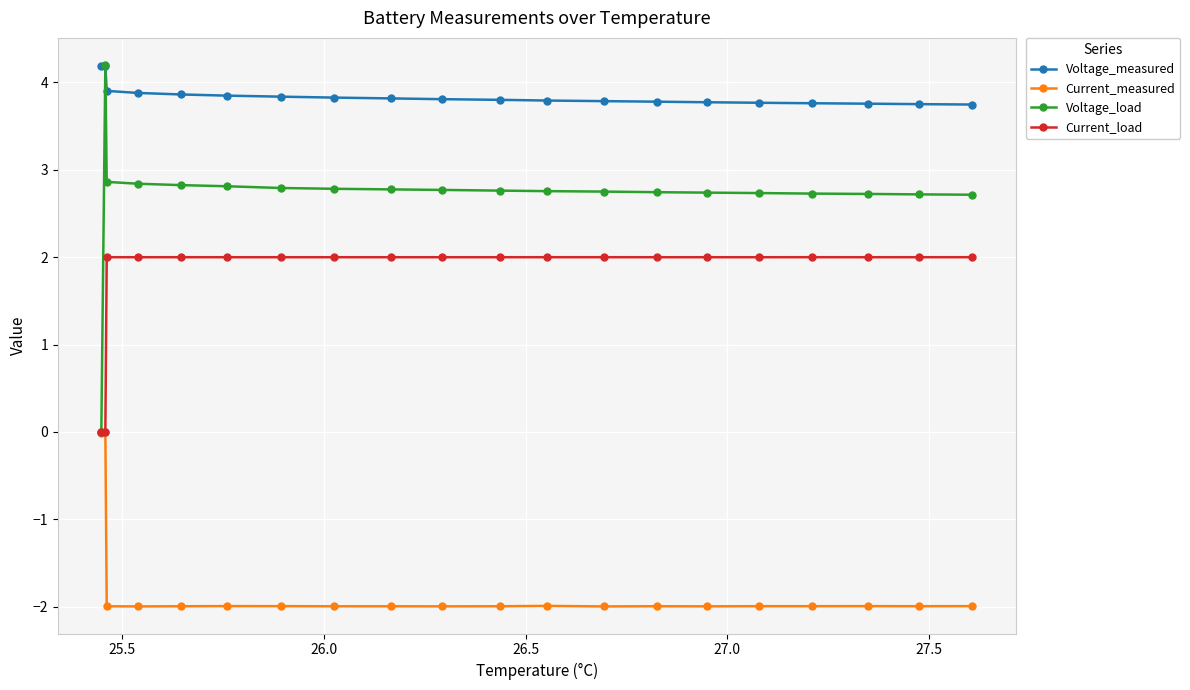

Rank the series by their average value, from lowest to highest.

Current_measured, Current_load, Voltage_load, Voltage_measured